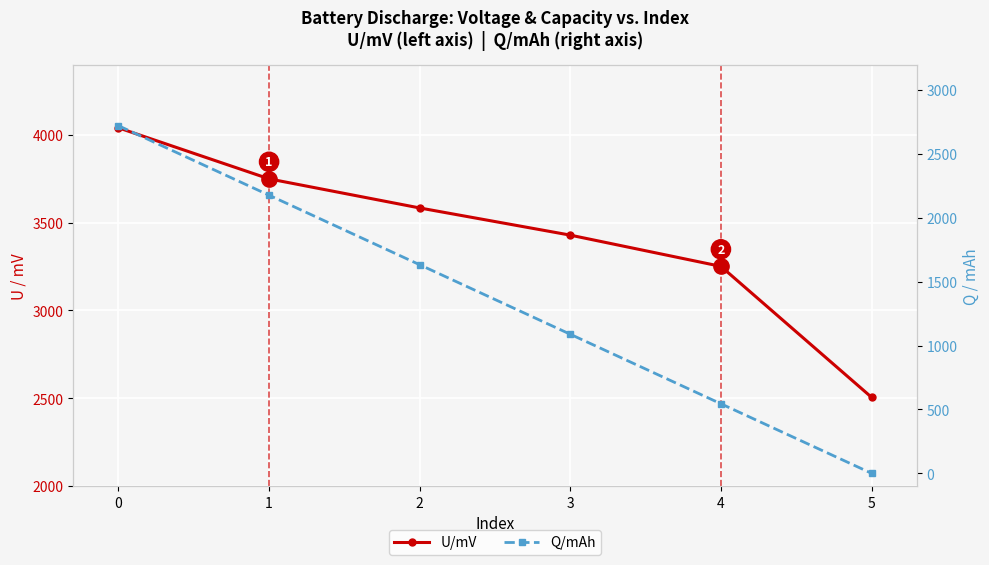

True or false: Q/mAh and U/mV cross at least once.

False